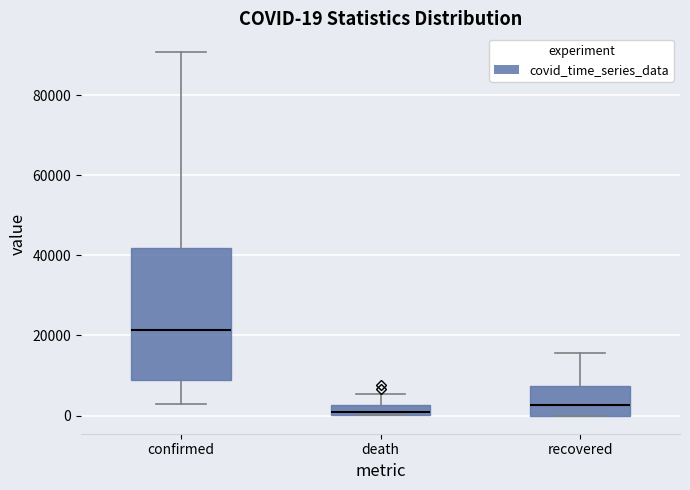

Which box is the tallest, from its lower edge to its upper edge?

confirmed